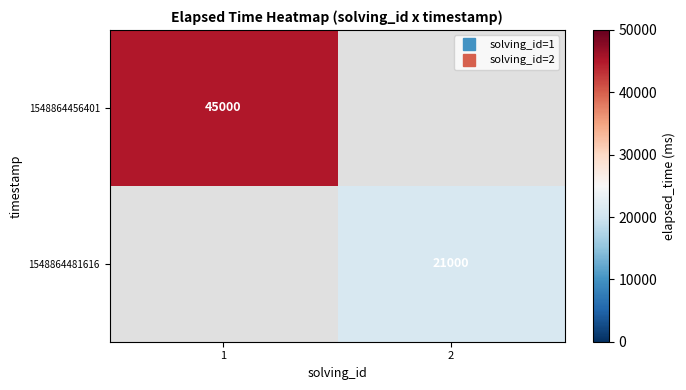

List the labels in order of 1548864481616 value, largest first.

1, 2